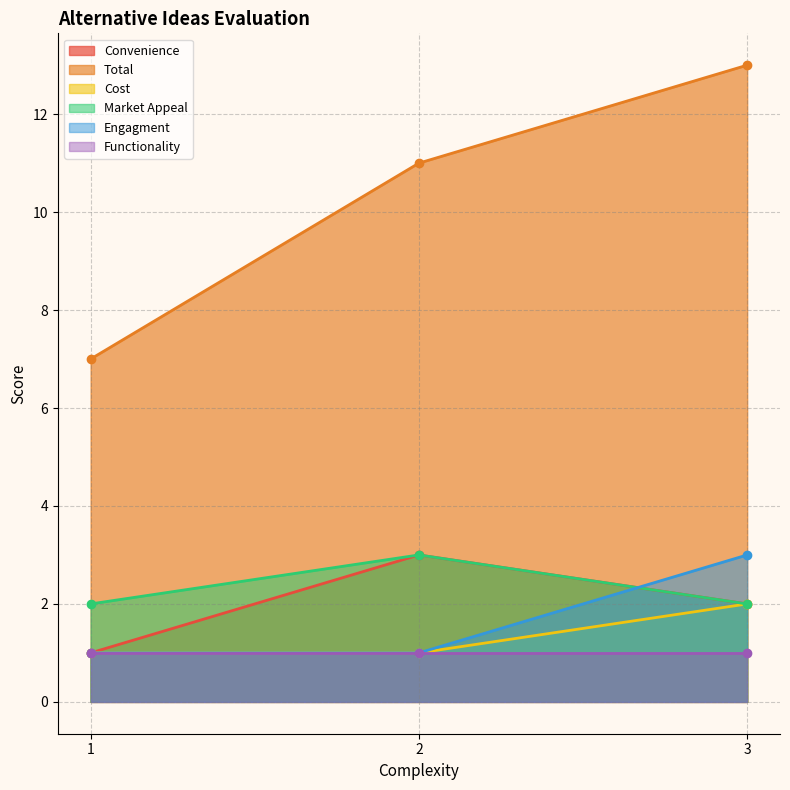

Is it true that Total equals 11 at 2?

True